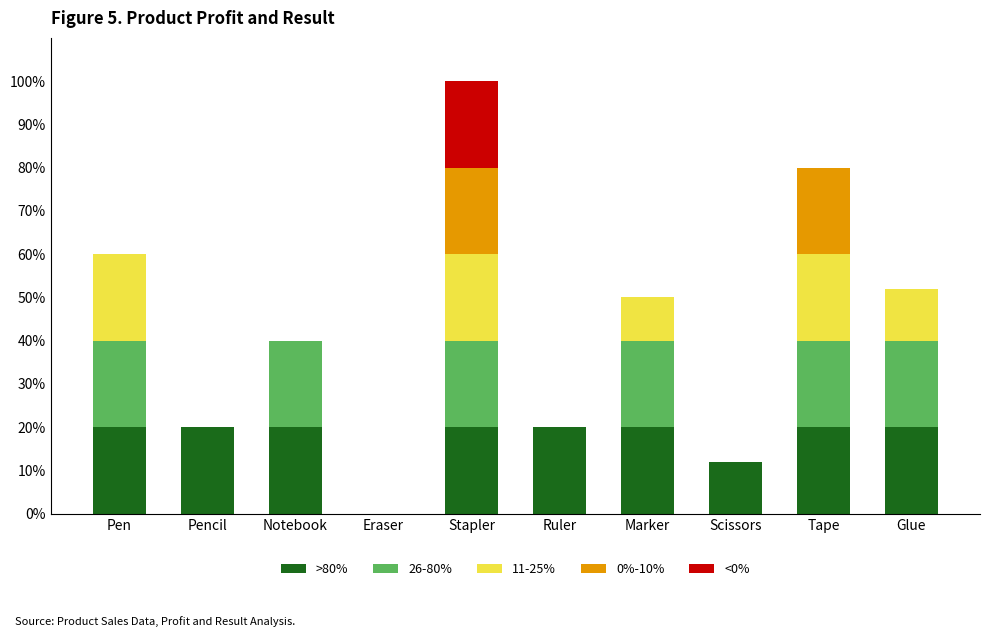

What is the highest value of the >80% series?

20